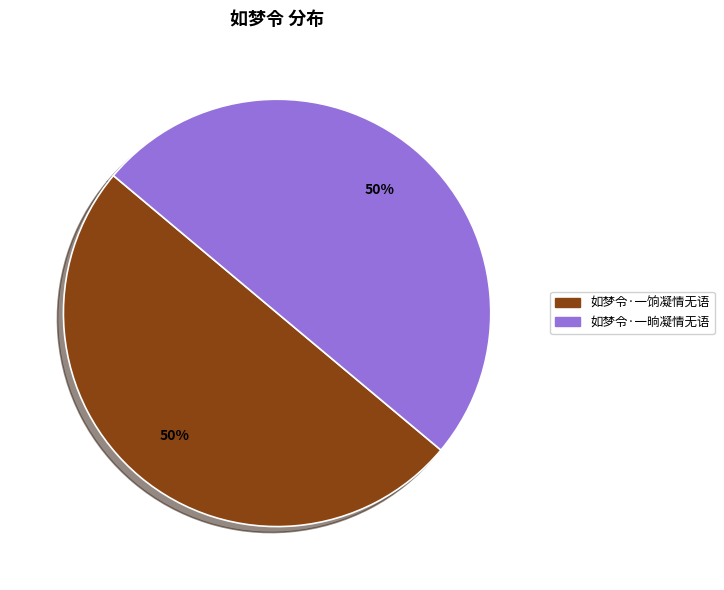

How many segments does this pie chart have?

2